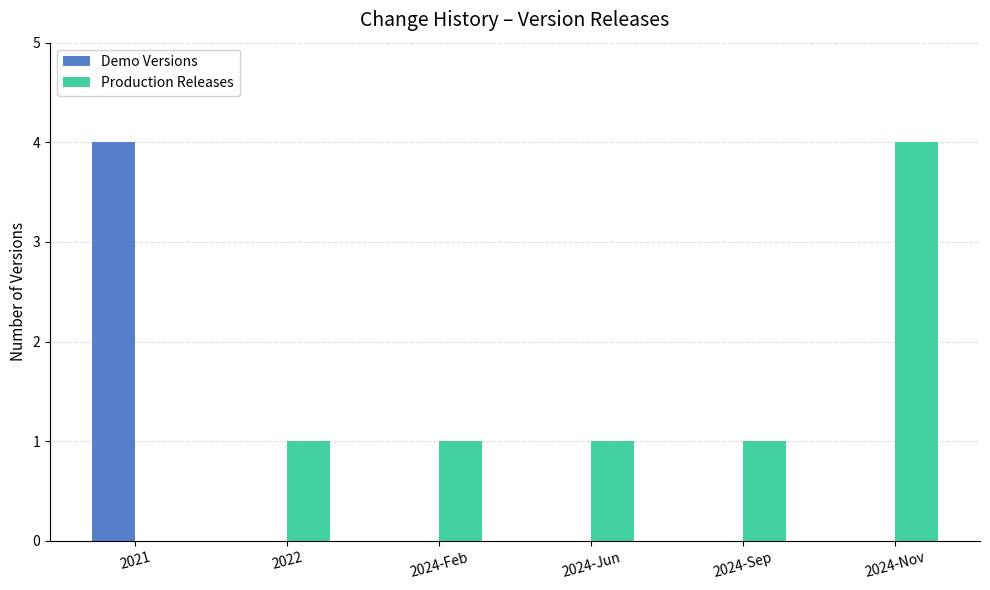

True or false: Demo Versions has a value of -2 at 2022.

False